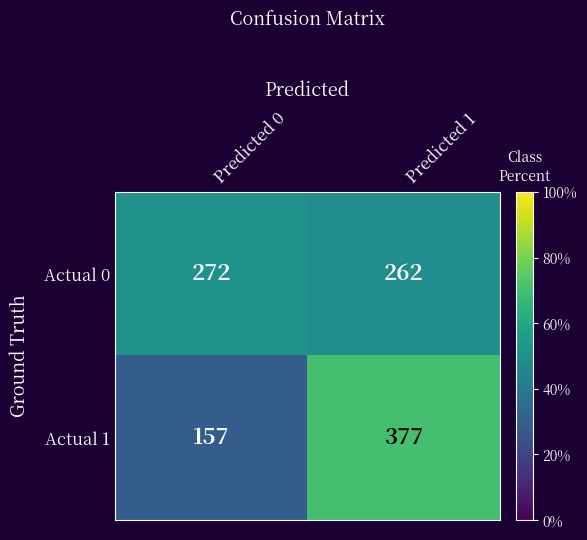

Reading left to right, extract all data points from this chart.

Actual 0: 272	262
Actual 1: 157	377